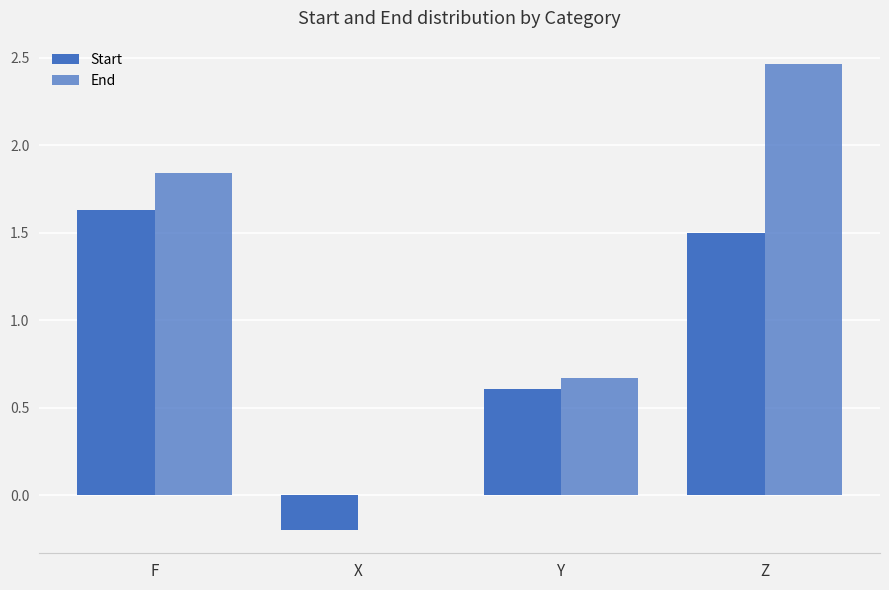

How many values in the Start series exceed 1?

2